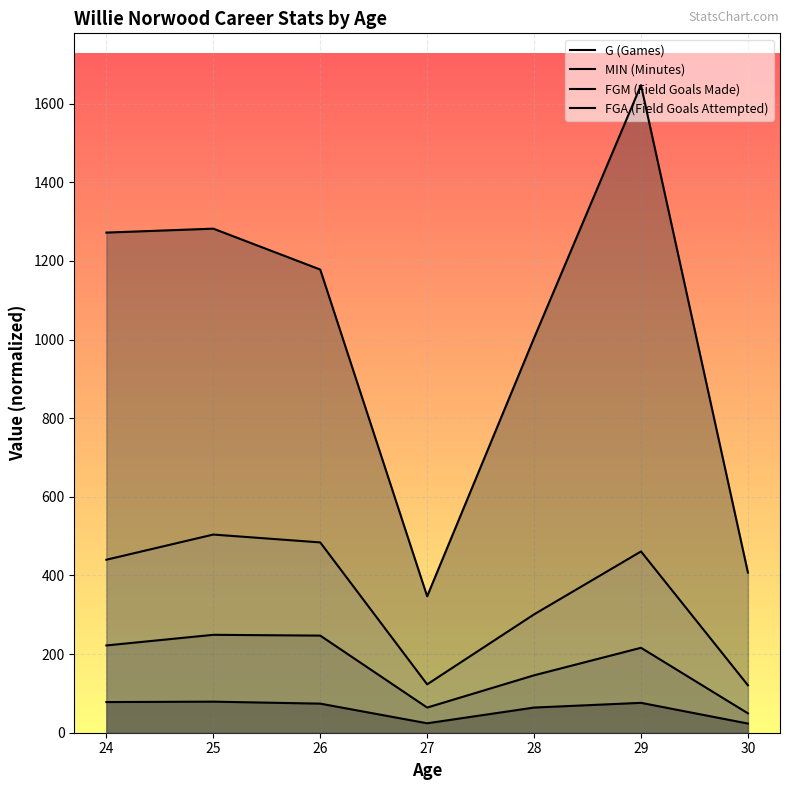

What value does the MIN (Minutes) series have at 26?

1178.0